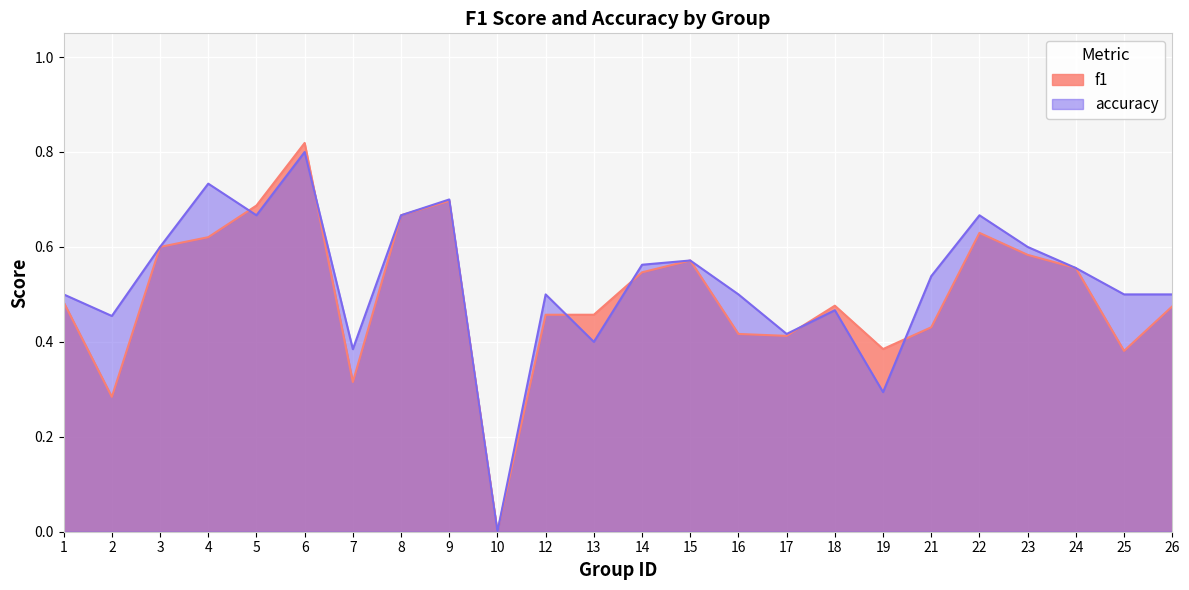

How many values in accuracy are above zero?

23